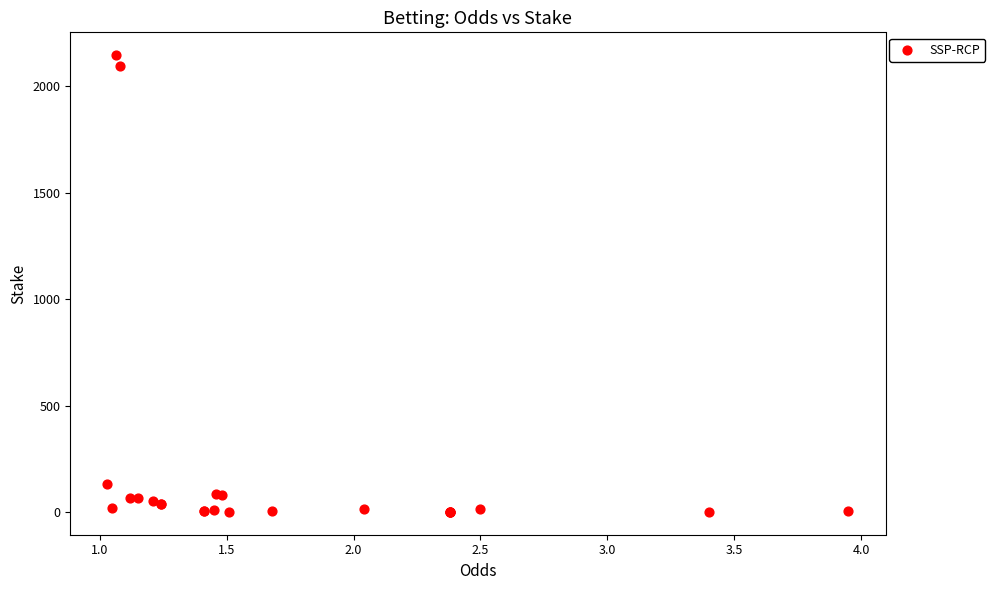

What Y value in the scatter plot is closest to 1073?

133.3